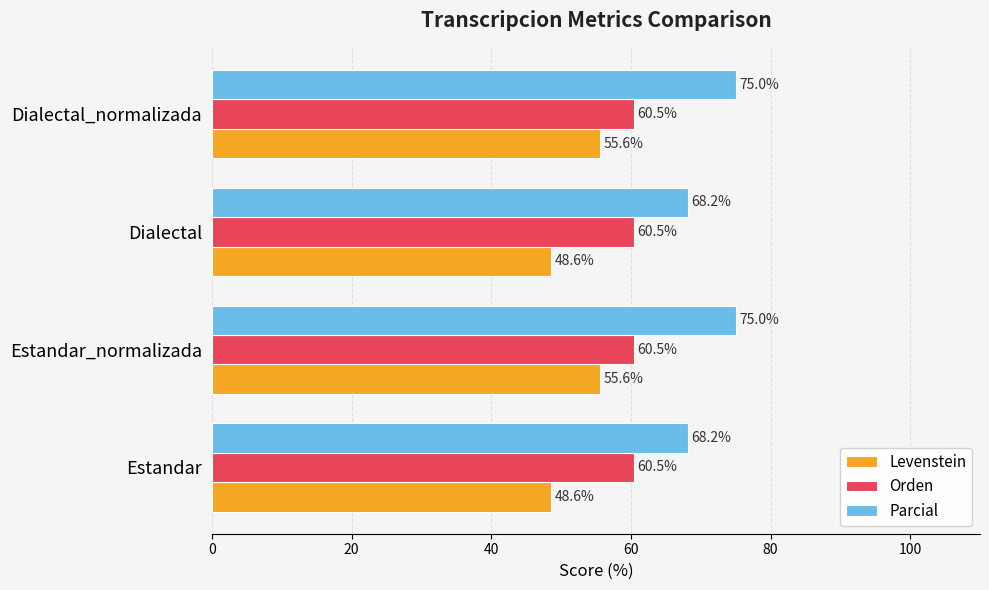

List the series in order of their peak value, highest first.

Parcial, Orden, Levenstein